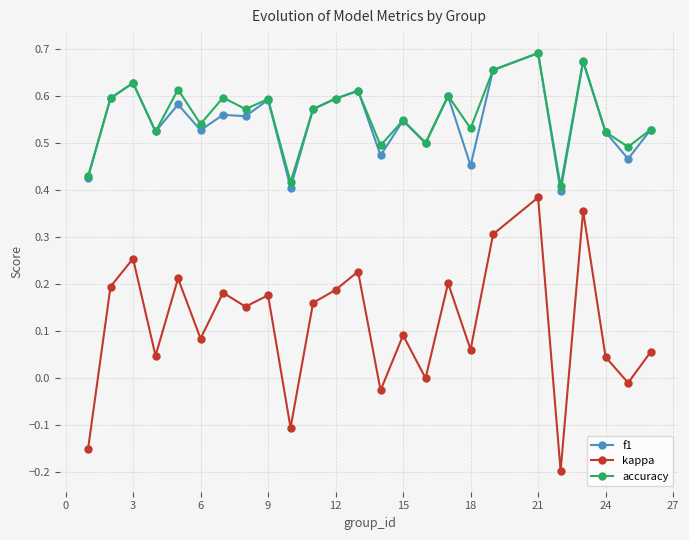

Which series has the widest spread of values?

kappa